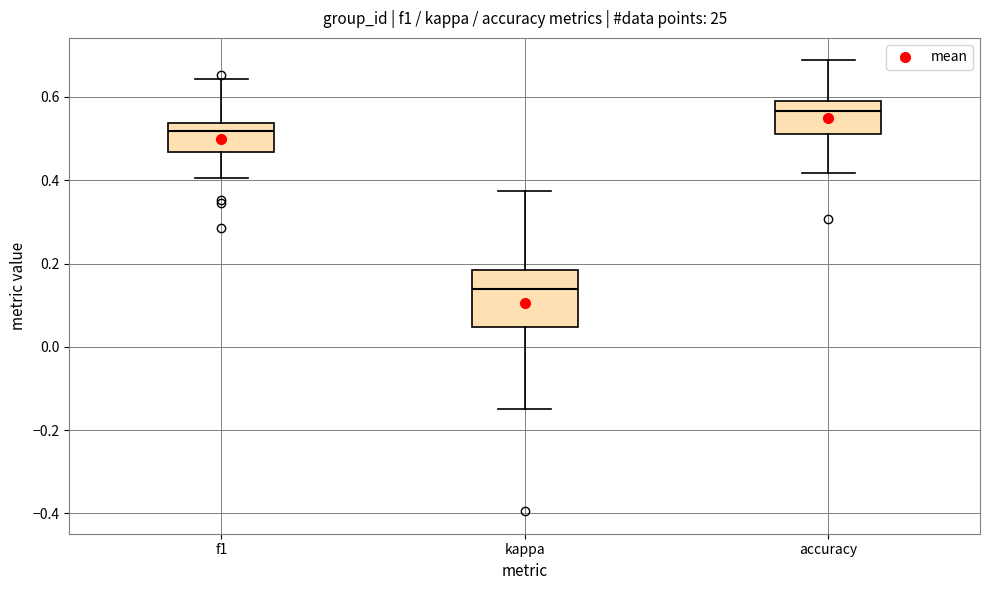

Where does the lower whisker of the box for f1 end on the y-axis? The values are not printed on the chart, so give them approximately, as read against the axis.

0.40